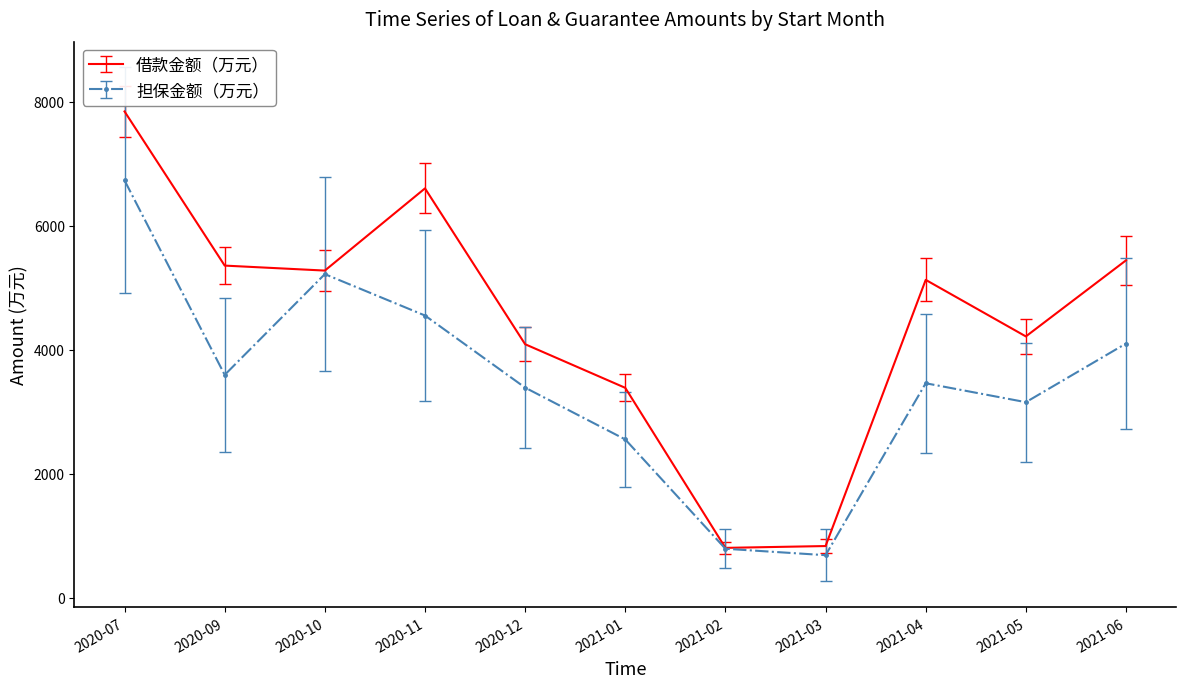

At which category is the sum across all series the highest?

2020-07